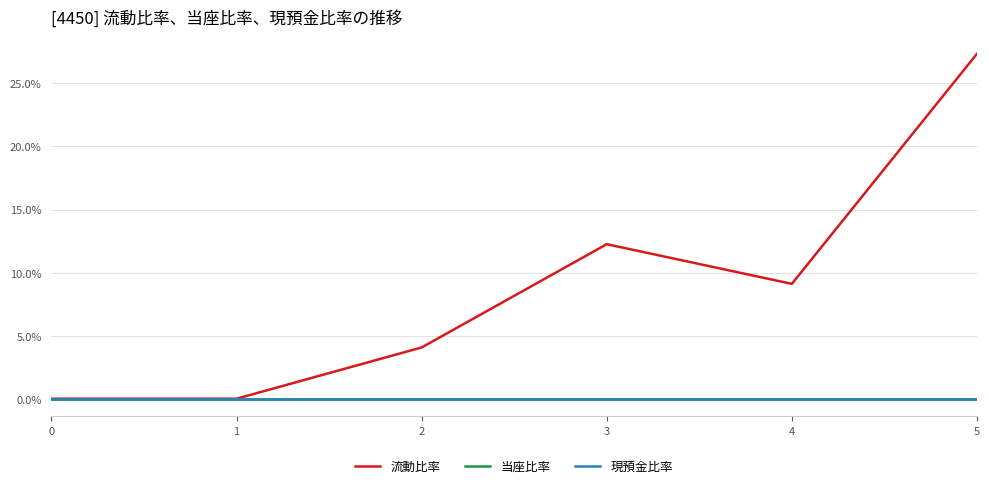

How many lines are shown in the chart?

3